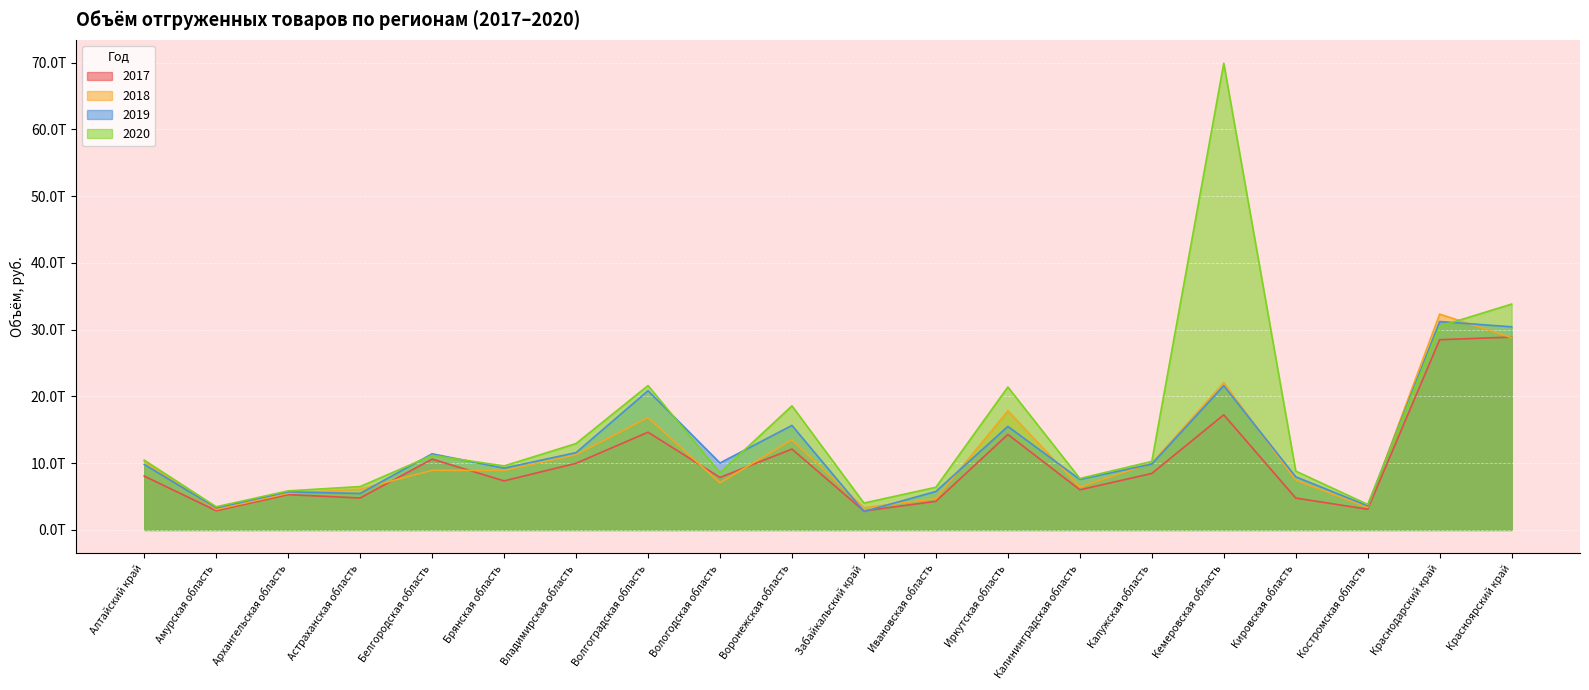

Rank the series by their maximum value, from highest to lowest.

2020, 2018, 2019, 2017